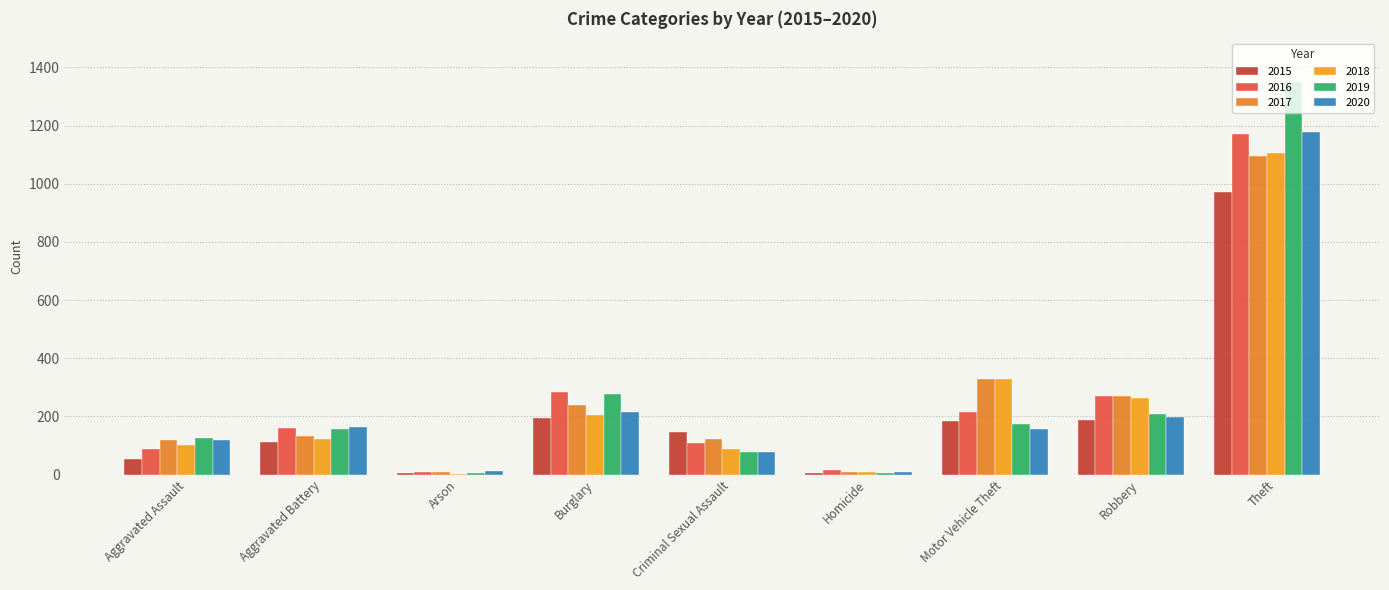

Reading right to left, list all the values displayed in this chart.

2015: Theft=972	Robbery=187	Motor Vehicle Theft=185	Homicide=6	Criminal Sexual Assault=146	Burglary=196	Arson=5	Aggravated Battery=113	Aggravated Assault=54
2016: Theft=1170	Robbery=271	Motor Vehicle Theft=214	Homicide=15	Criminal Sexual Assault=107	Burglary=285	Arson=9	Aggravated Battery=159	Aggravated Assault=89
2017: Theft=1096	Robbery=271	Motor Vehicle Theft=330	Homicide=10	Criminal Sexual Assault=121	Burglary=240	Arson=8	Aggravated Battery=134	Aggravated Assault=119
2018: Theft=1105	Robbery=263	Motor Vehicle Theft=327	Homicide=10	Criminal Sexual Assault=88	Burglary=205	Arson=3	Aggravated Battery=122	Aggravated Assault=101
2019: Theft=1351	Robbery=207	Motor Vehicle Theft=173	Homicide=7	Criminal Sexual Assault=78	Burglary=276	Arson=5	Aggravated Battery=156	Aggravated Assault=125
2020: Theft=1179	Robbery=198	Motor Vehicle Theft=156	Homicide=10	Criminal Sexual Assault=78	Burglary=216	Arson=11	Aggravated Battery=163	Aggravated Assault=119